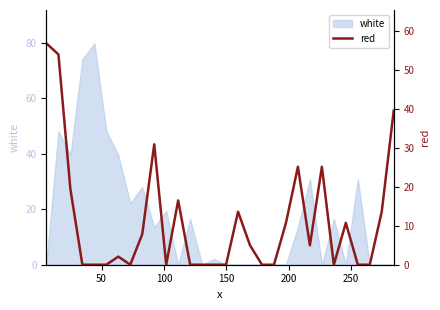

Count the number of values greater than 4.

15